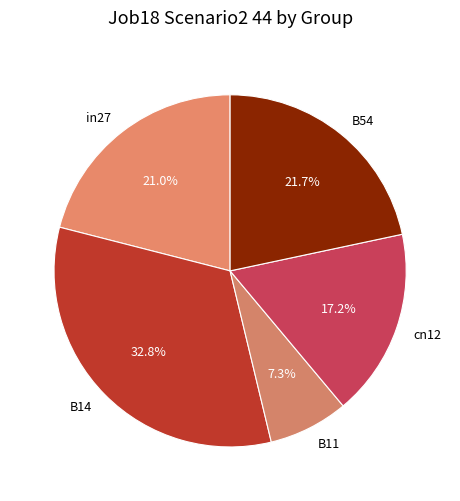

Does cn12 account for over 50% of the chart?

No